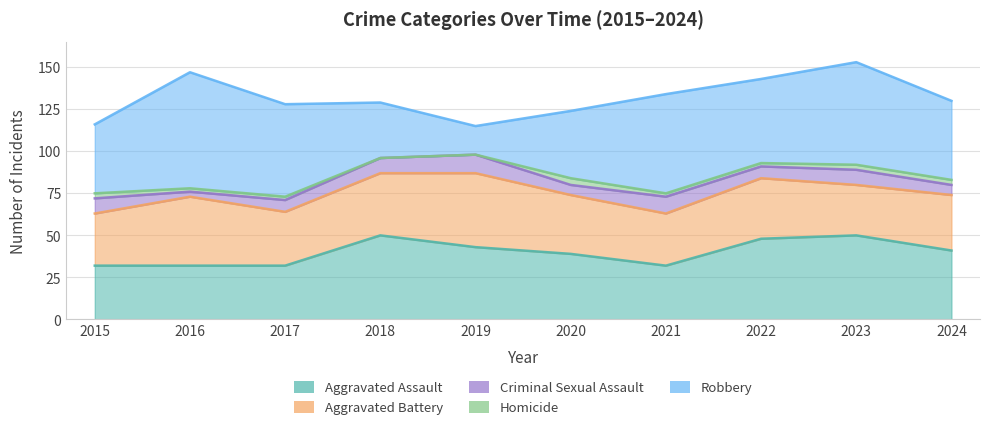

Count the Homicide values in the range 2 to 3.

7